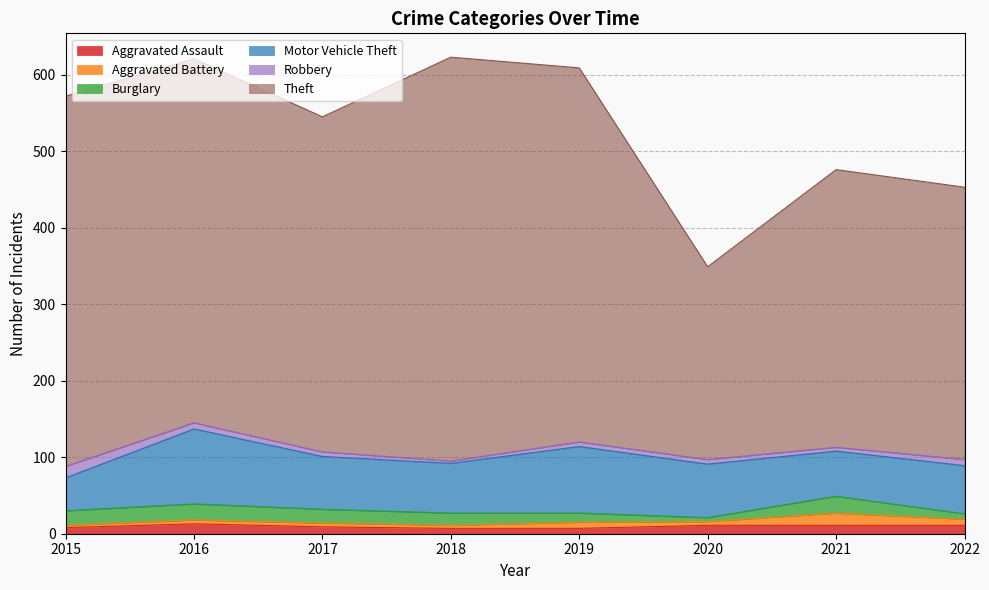

At which label does Aggravated Assault first exceed 11?

2016